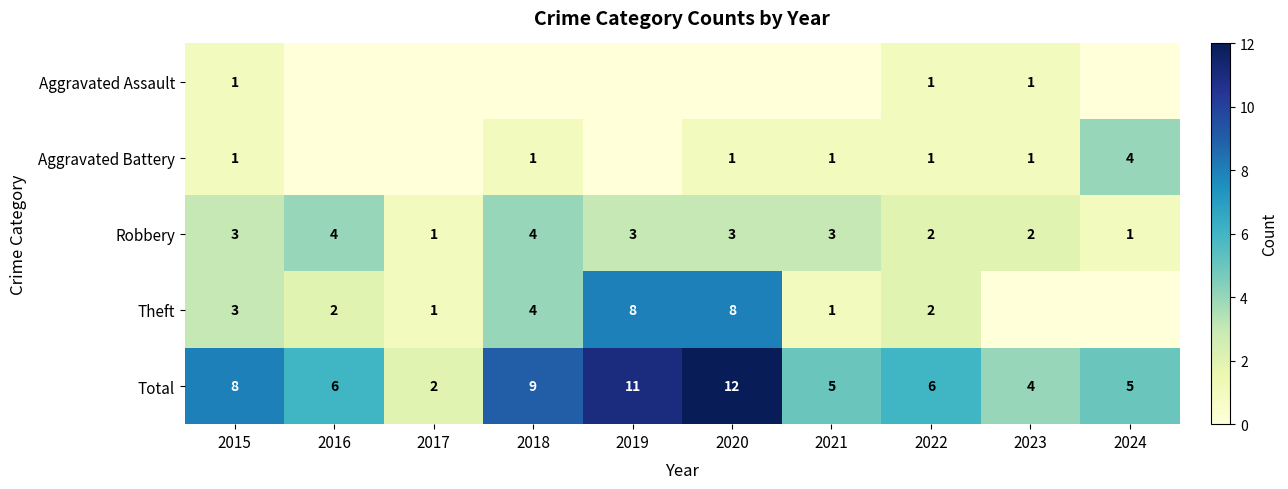

At how many categories does at least one series exceed 1?

10